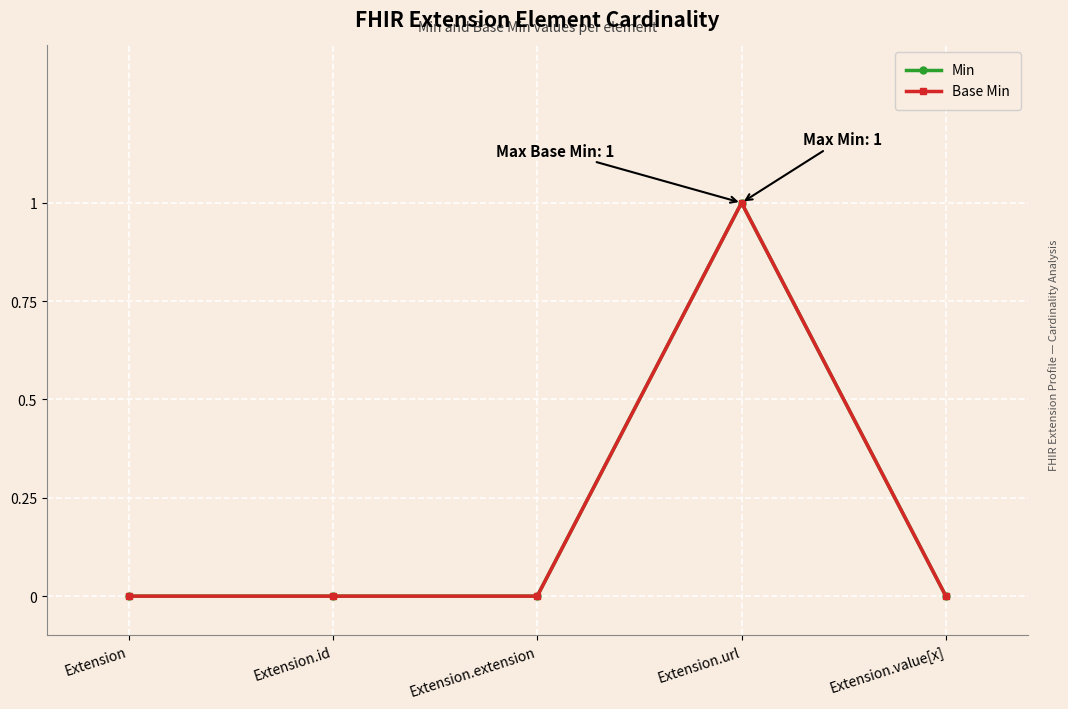

At which category does the chart reach its minimum across all series?

Extension